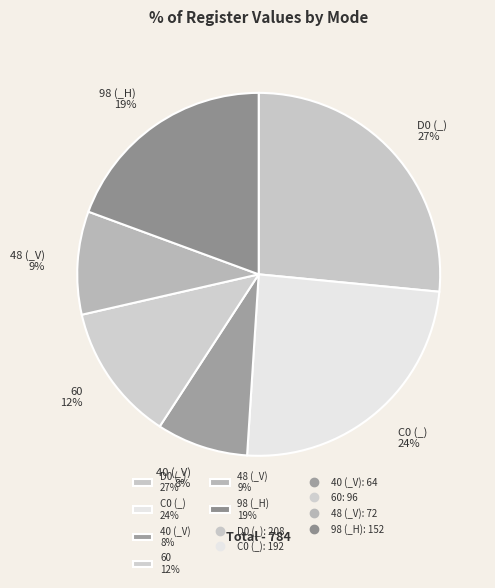

How many slices are in this pie chart?

6